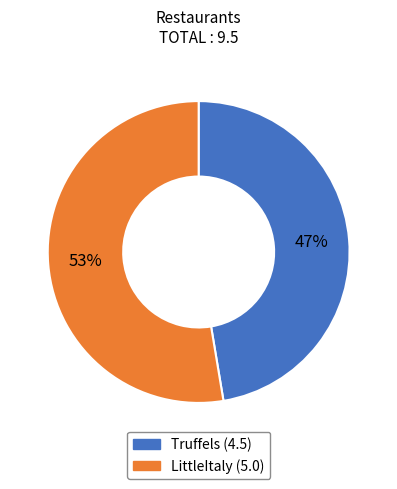

Does Truffels account for over 50% of the chart?

No